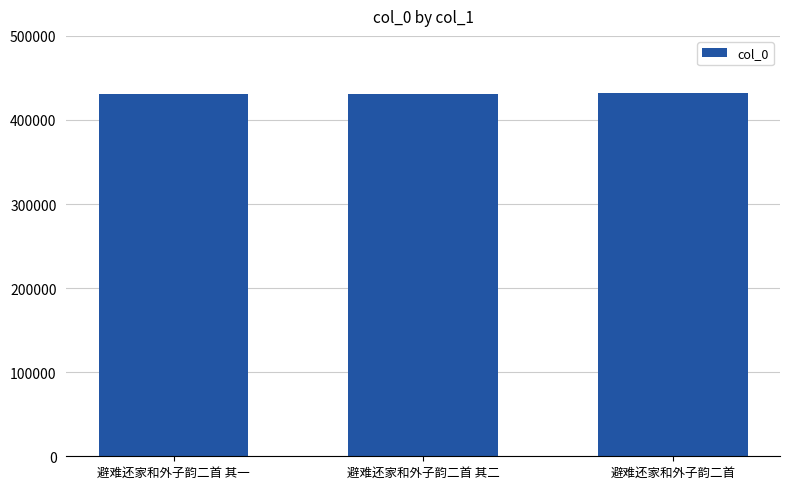

What is the smallest value displayed?

431192